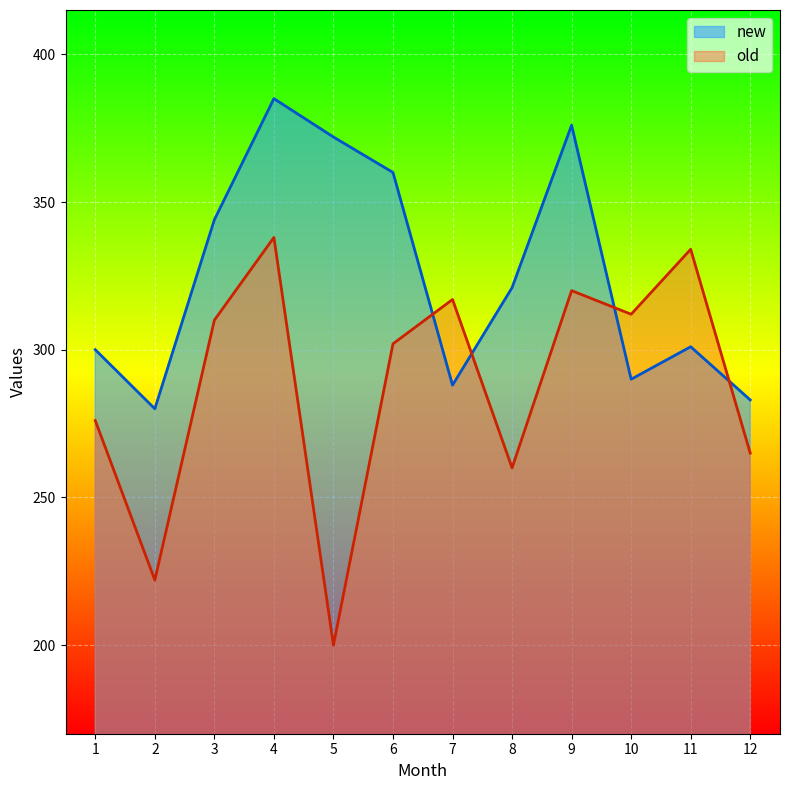

True or false: new has a value of 288 at 7.

True